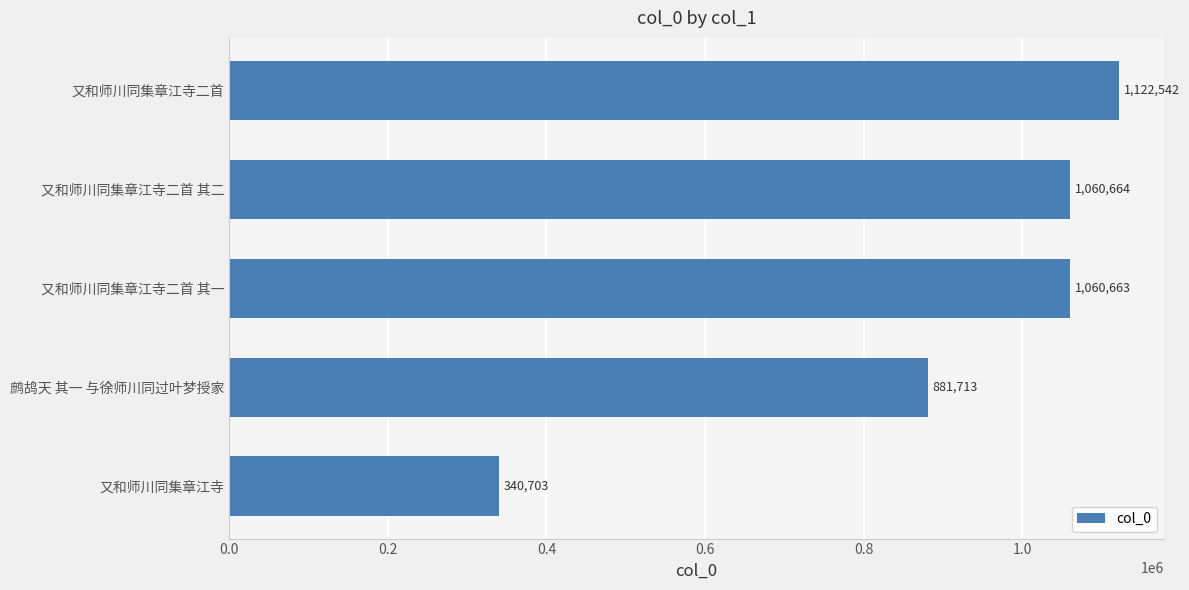

Which has a higher value, 又和师川同集章江寺二首 其二 or 鹧鸪天 其一 与徐师川同过叶梦授家?

又和师川同集章江寺二首 其二